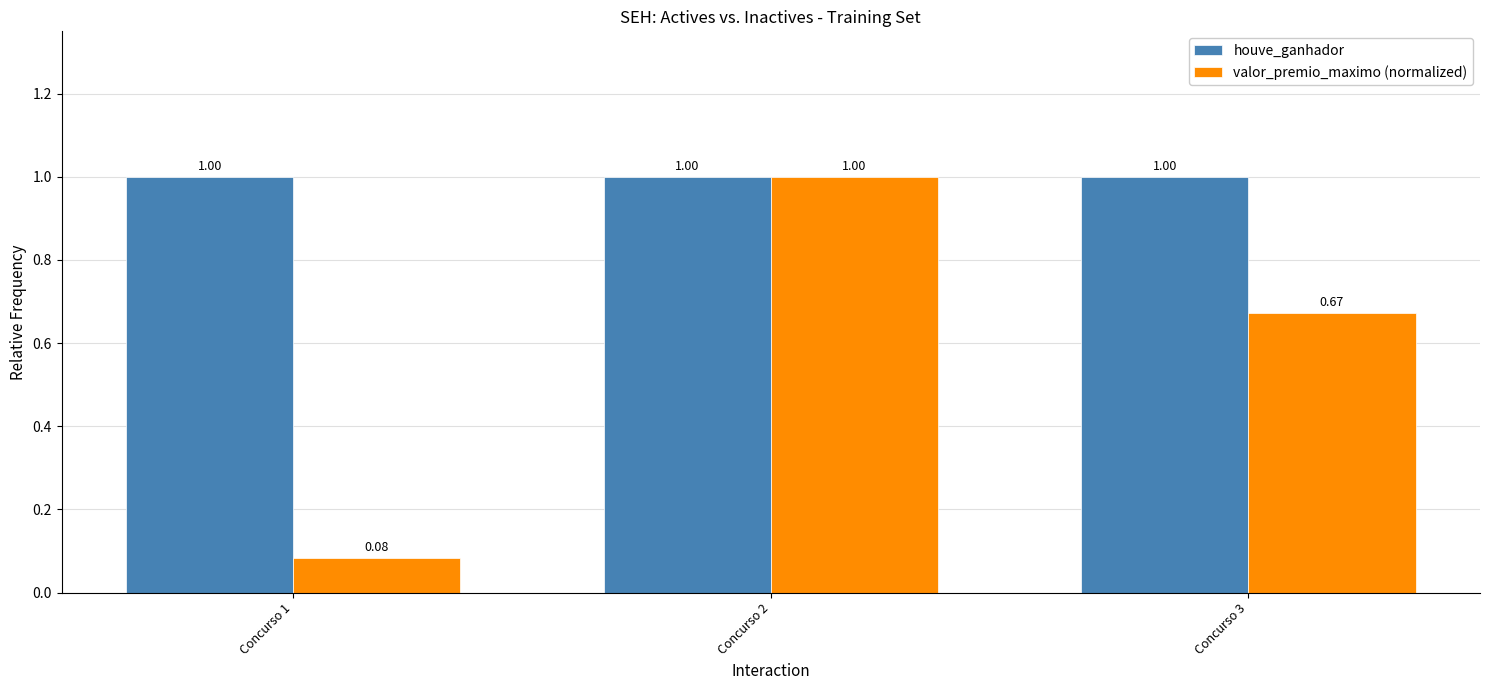

Does the chart contain any negative values?

No